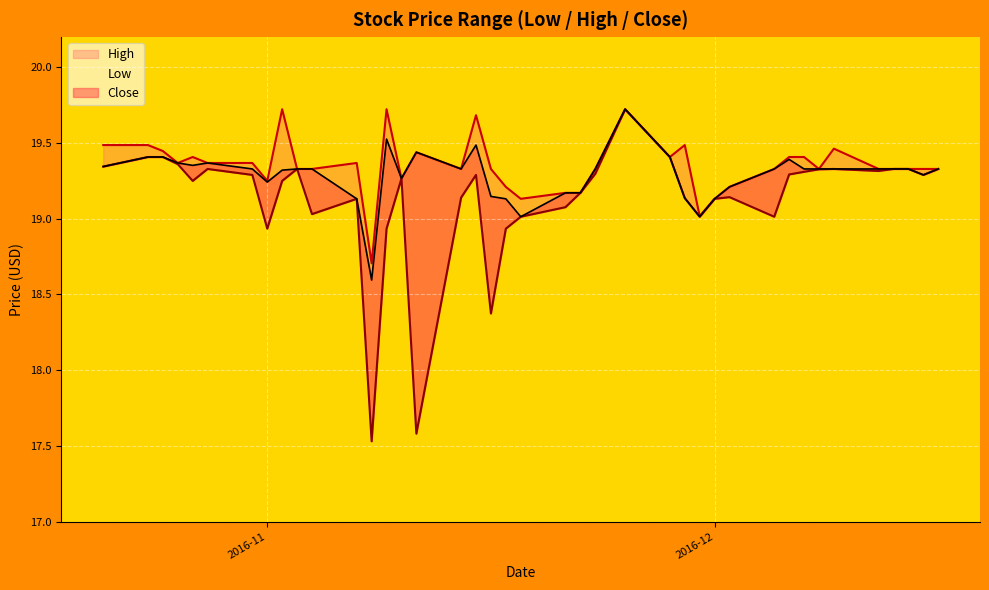

Where is Close nearest to the value 19?

2016-11-18